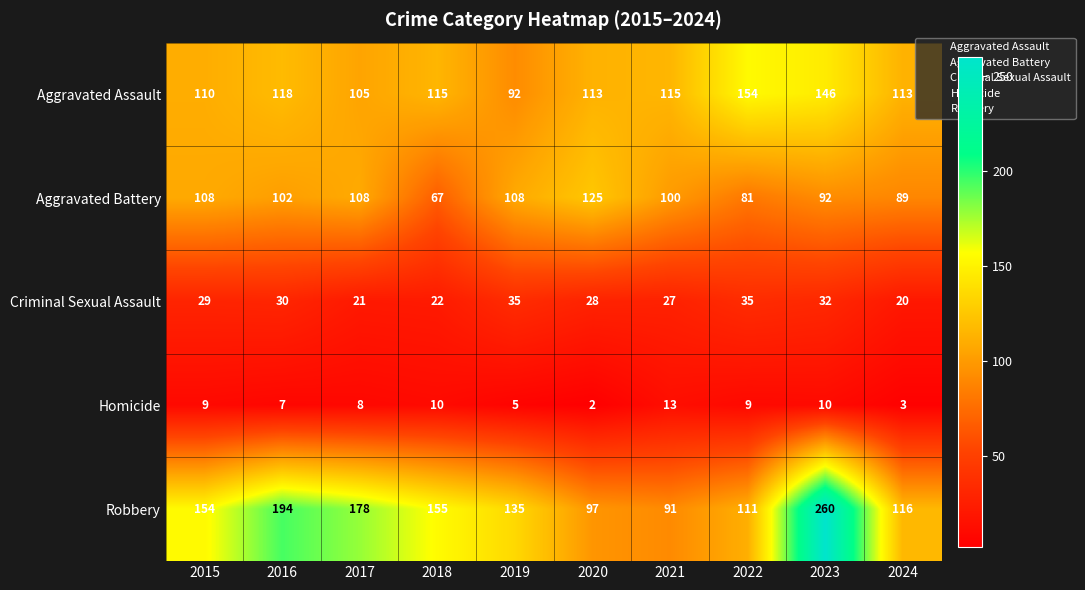

At which category is the sum across all series the highest?

2023